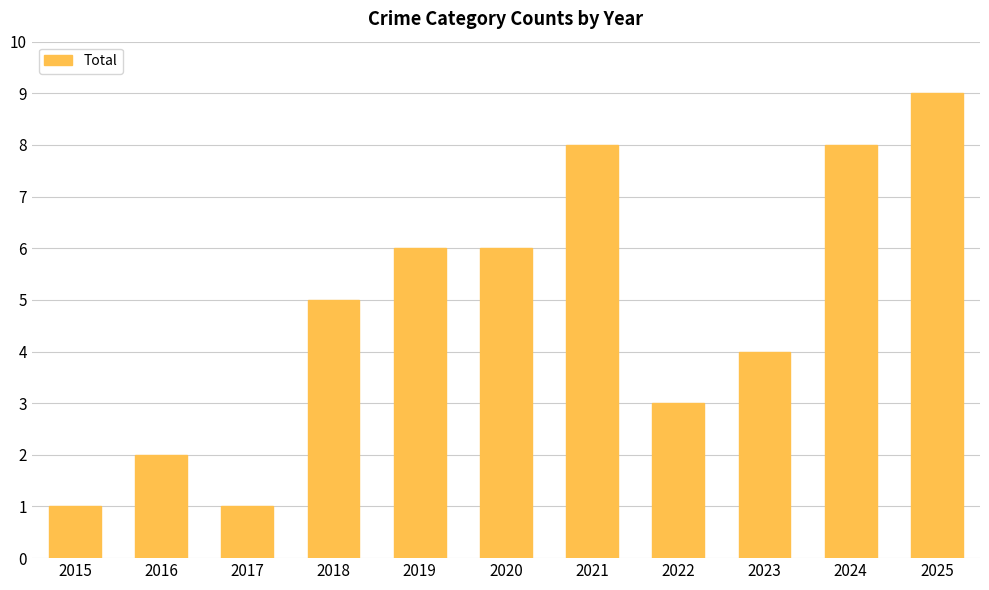

Which category has the highest value across all series?

2025